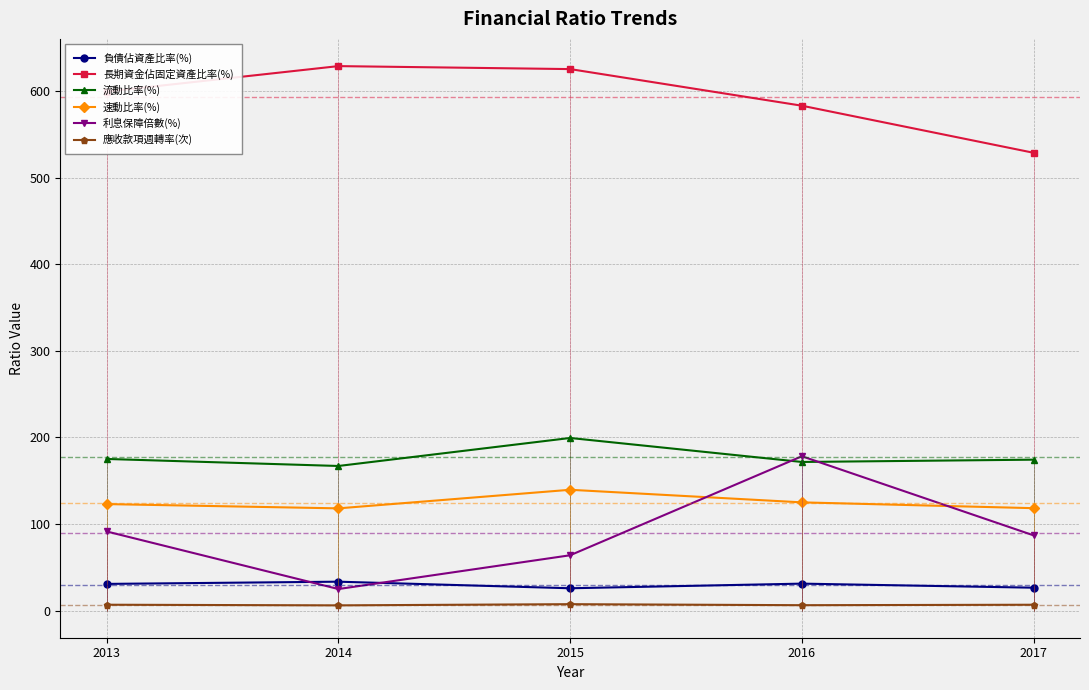

The 負債佔資產比率(%) series shows 30.7 at 2013. True or false?

True